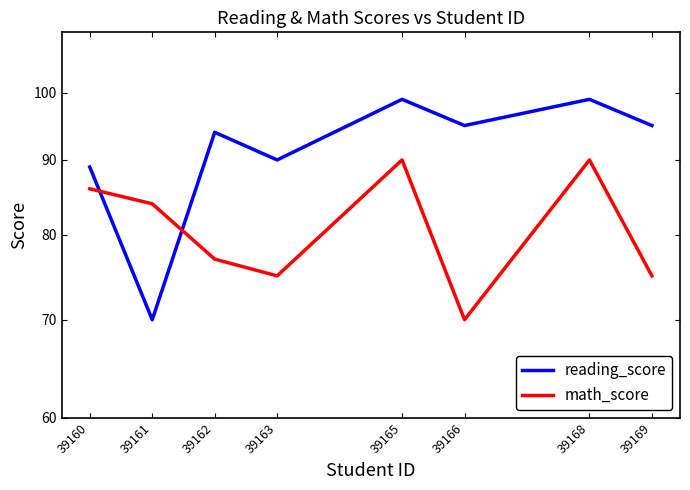

What is the sum of the reading_score values at 39162 and 39165?

193